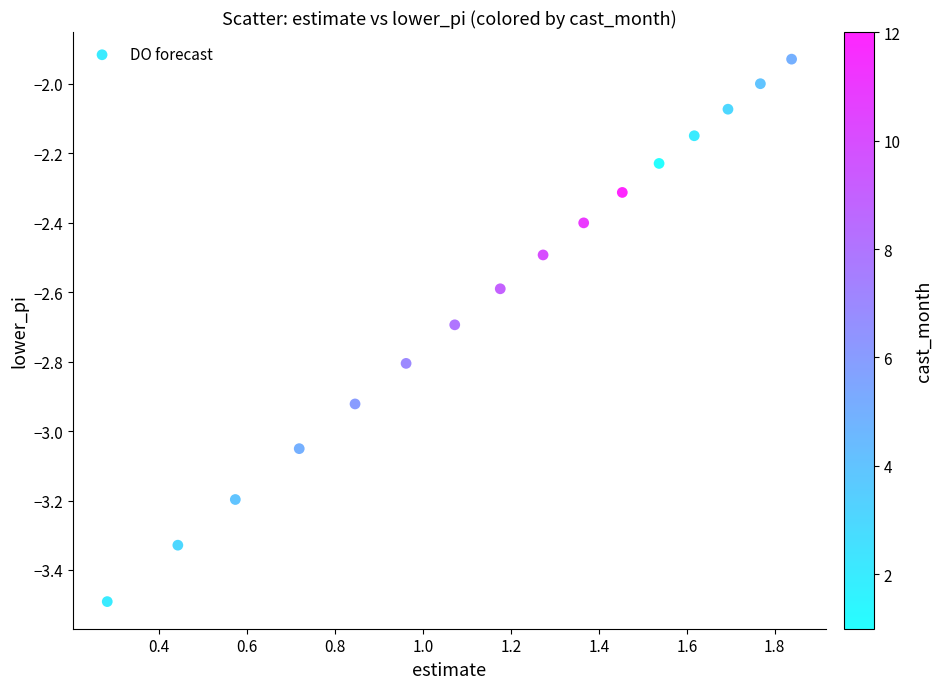

What is the range of X values (max minus min)?

1.6